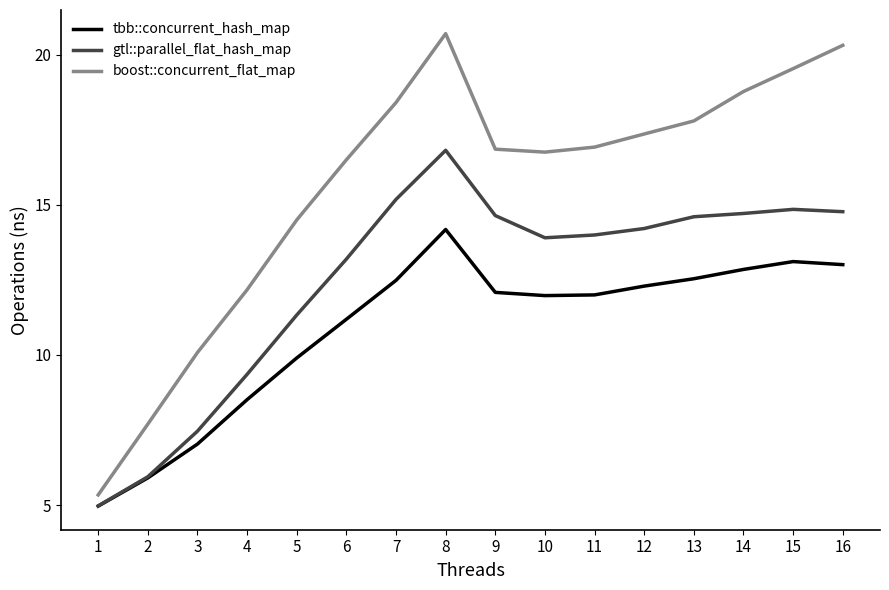

Count the number of categories in the chart.

16